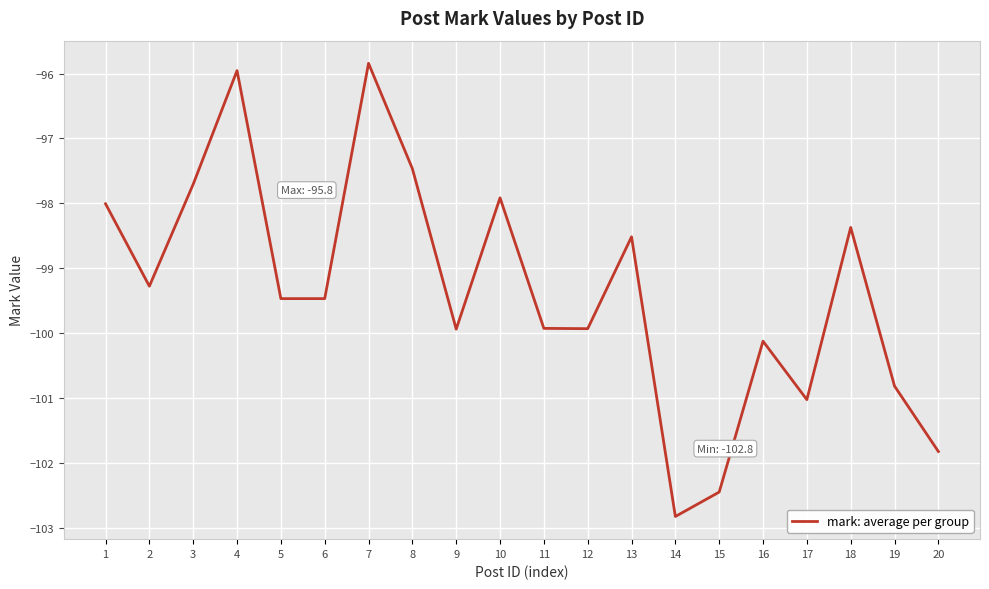

What is the smallest value displayed?

-102.8